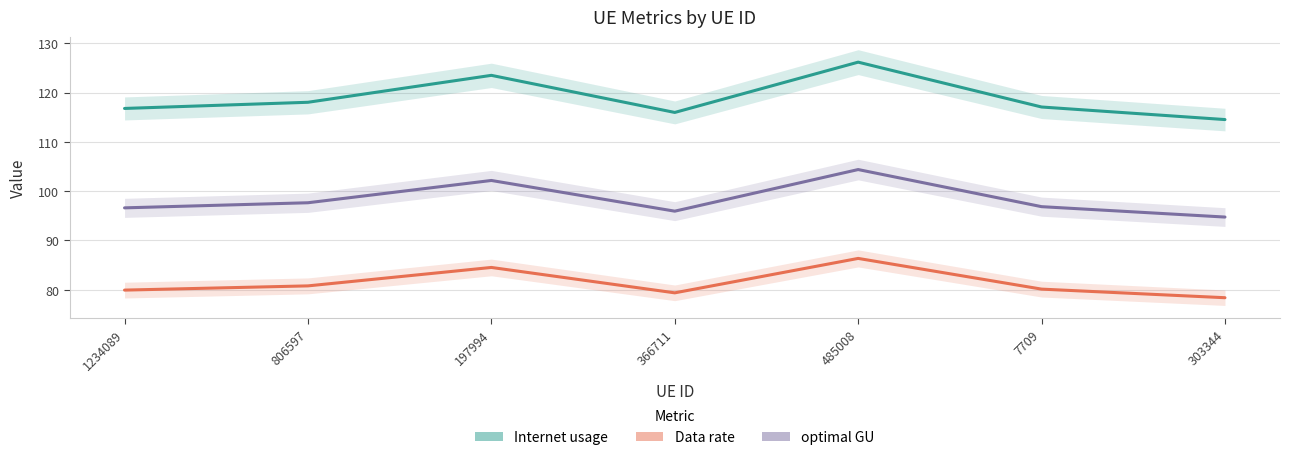

Which series has the largest total across all categories?

Internet usage